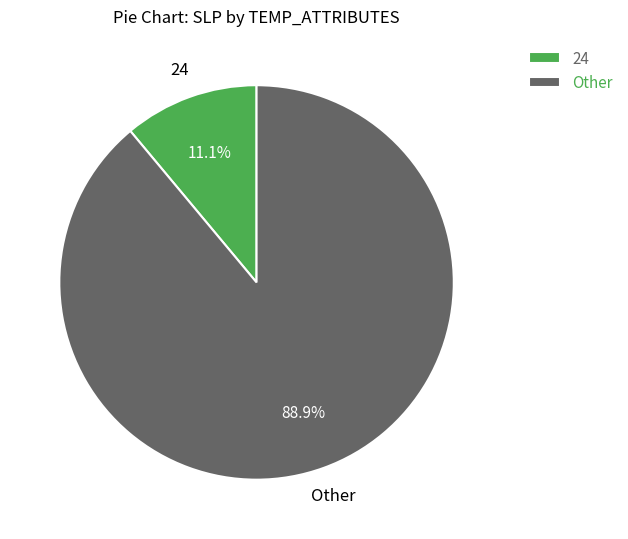

What is the largest slice in the pie chart?

Other